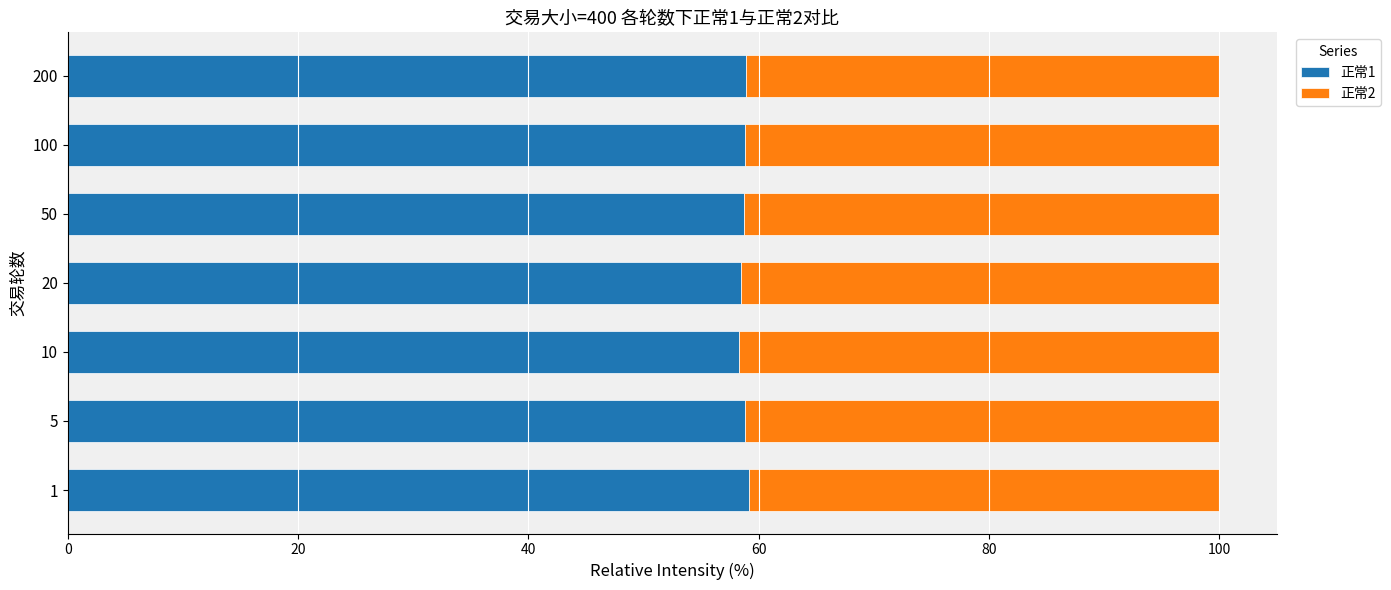

What is the total value across all series at 50?

100.0